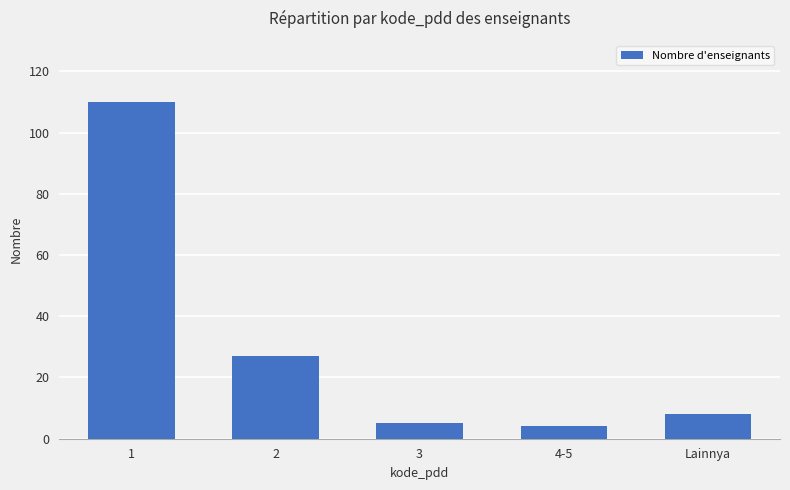

Read the value at 4-5.

4